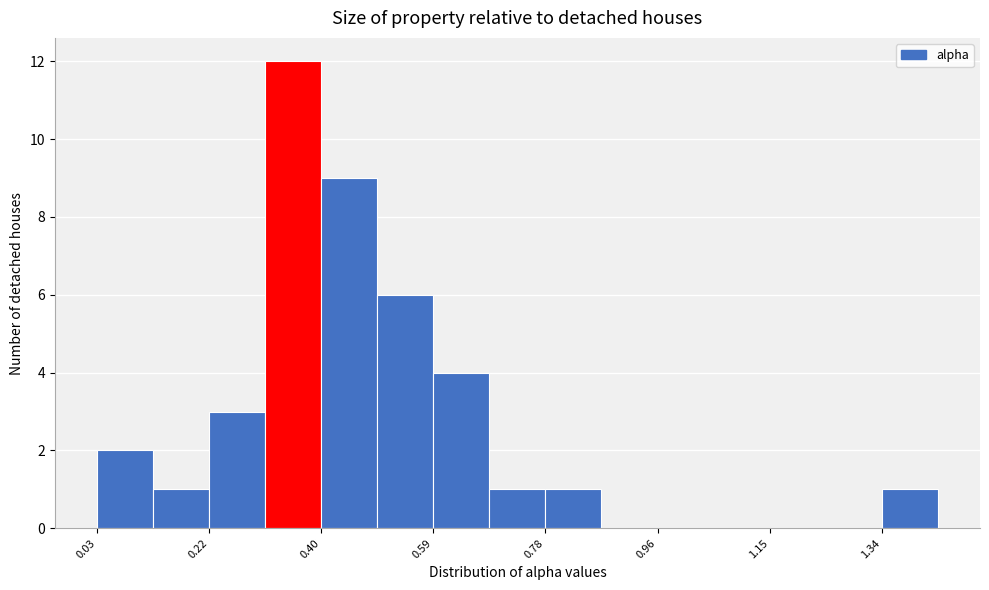

Reading left to right, list every bar in this chart as the range it spans on the x-axis followed by its height. Neither the bar edges nor the heights are printed on the chart, so give them approximately, as read against the axes.

0.02 to 0.12: 2
0.12 to 0.22: 1
0.22 to 0.30: 3
0.30 to 0.40: 12
0.40 to 0.50: 9
0.50 to 0.58: 6
0.58 to 0.68: 4
0.68 to 0.78: 1
0.78 to 0.86: 1
0.86 to 0.96: 0
0.96 to 1.06: 0
1.06 to 1.14: 0
1.14 to 1.24: 0
1.24 to 1.34: 0
1.34 to 1.42: 1